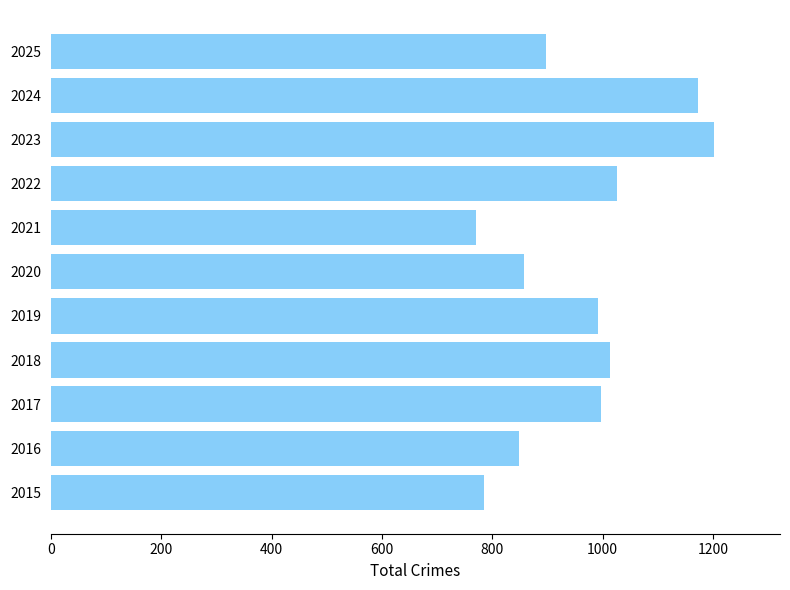

Is it true that the value at 2015 is 785?

True